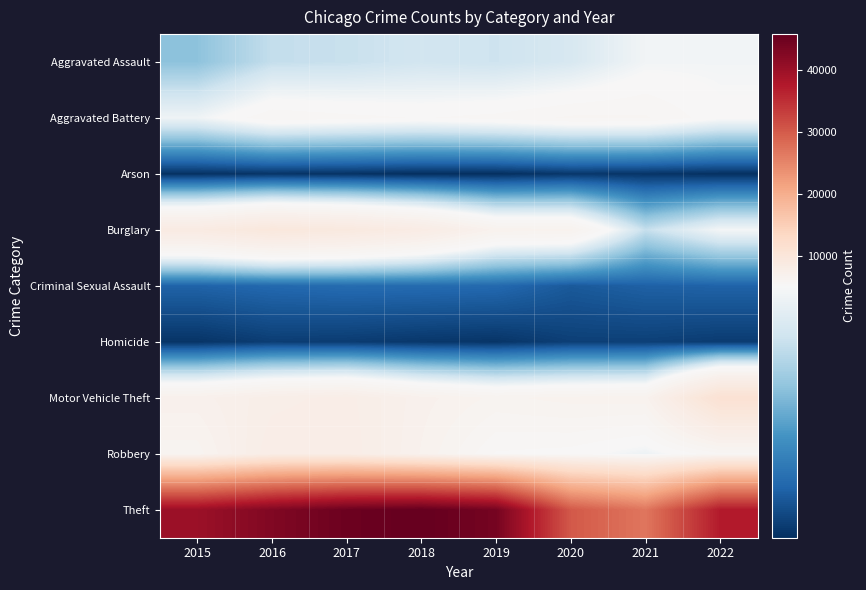

Which series changed the most between 2015 and 2017?

Theft